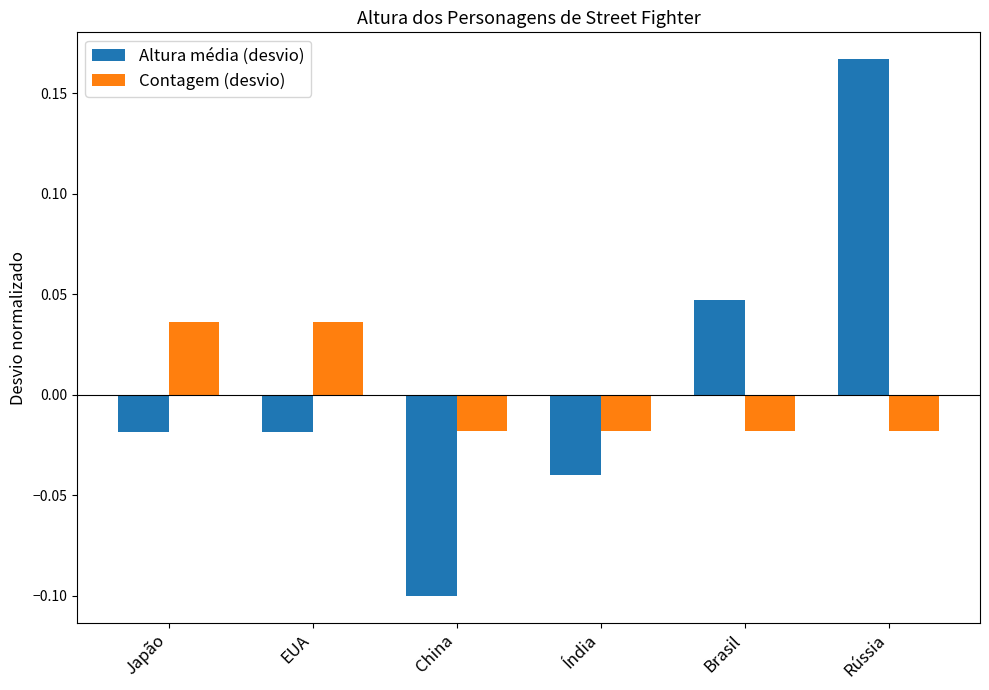

Are the bars grouped side by side (vs. stacked)?

Yes